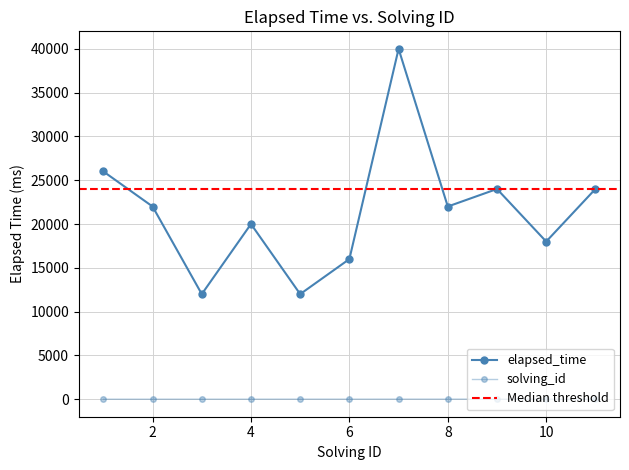

Rank the series by their average value, from lowest to highest.

solving_id, elapsed_time